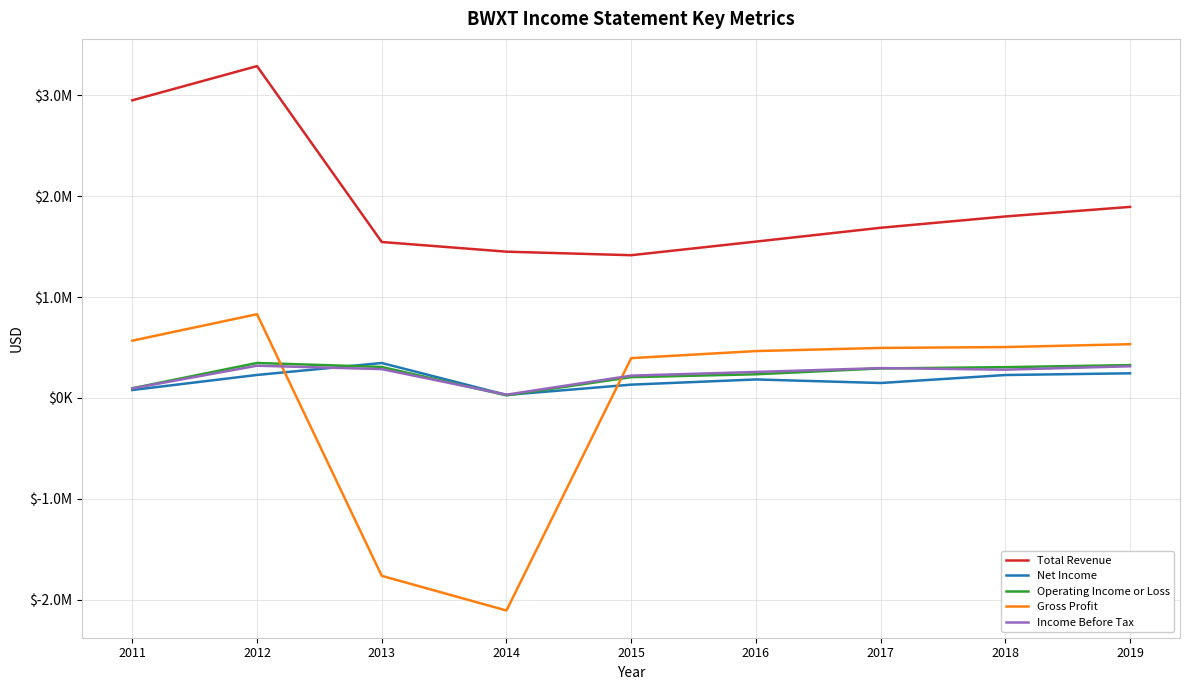

What are all the series names shown in the legend?

Total Revenue, Net Income, Operating Income or Loss, Gross Profit, Income Before Tax